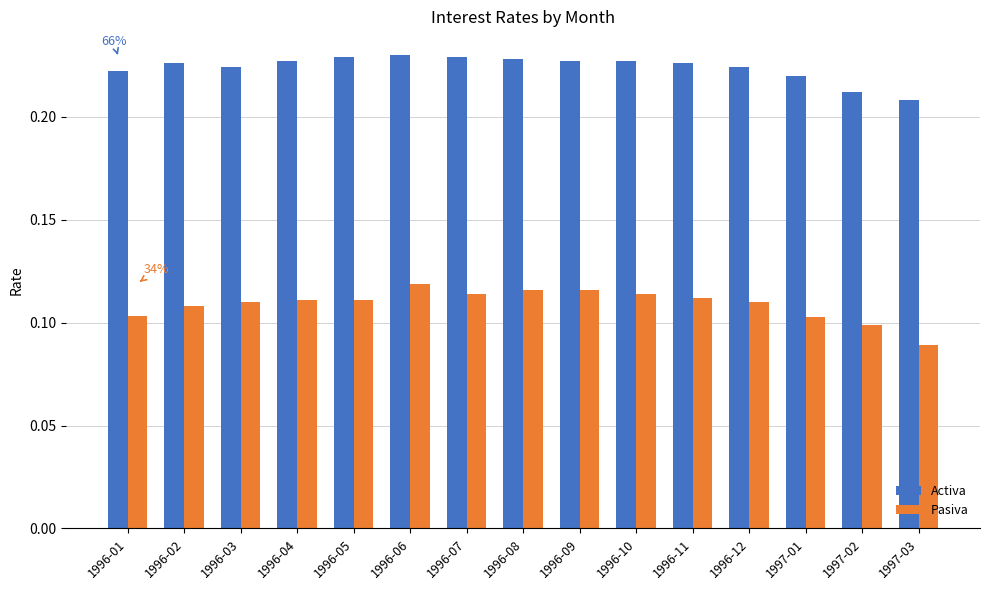

At which label does Pasiva reach its minimum?

1997-03